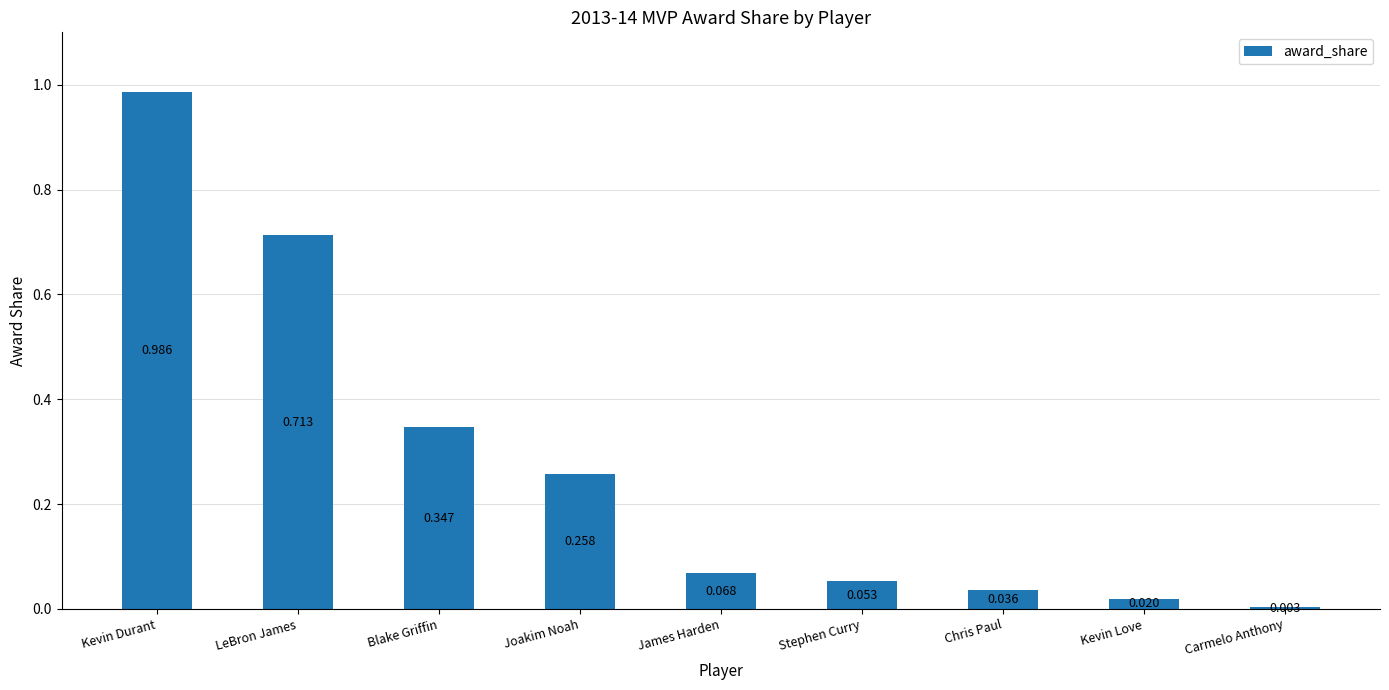

At which label is the value closest to 0?

Carmelo Anthony